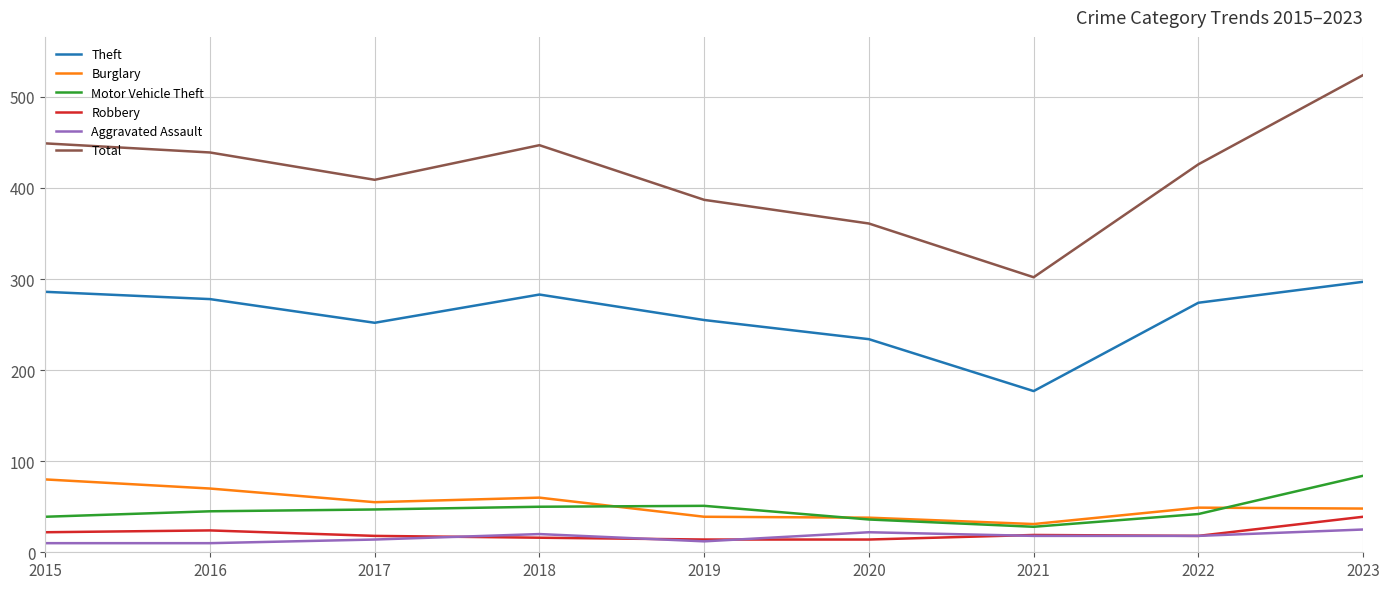

Which series has the widest spread of values?

Total